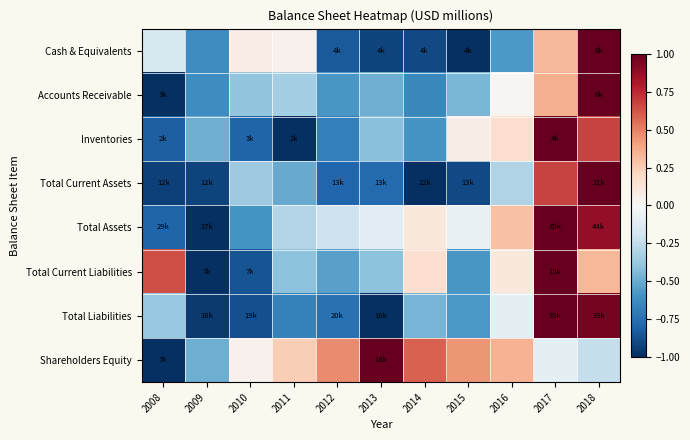

At 2008, list the series in order from smallest to largest.

Accounts Receivable, Shareholders Equity, Total Current Assets, Inventories, Total Assets, Total Liabilities, Cash & Equivalents, Total Current Liabilities